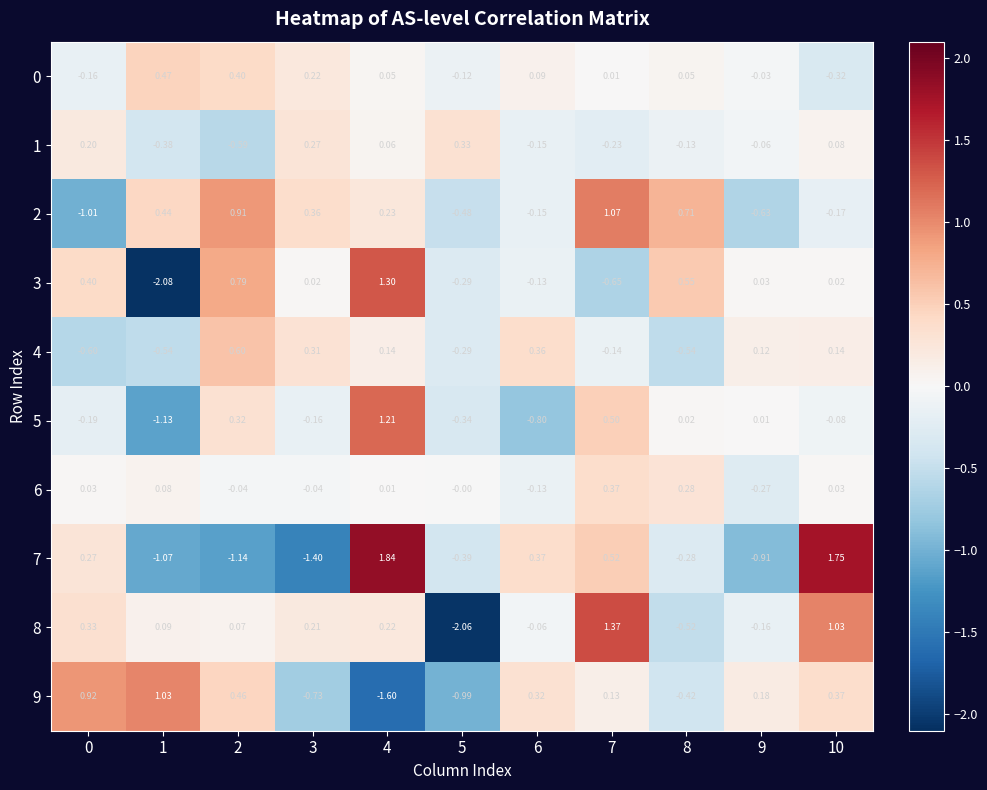

What is the total value across all series at 5?

-4.6